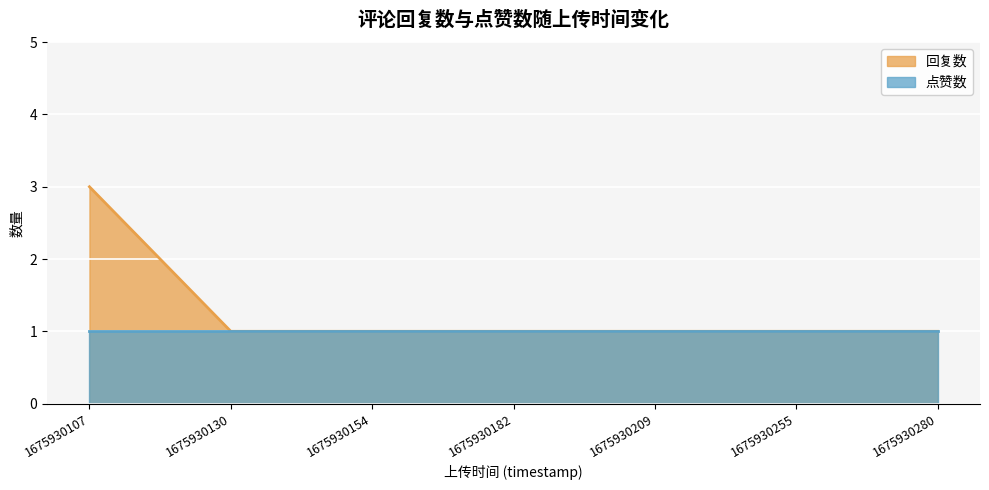

At which label is the value closest to 2?

1675930107